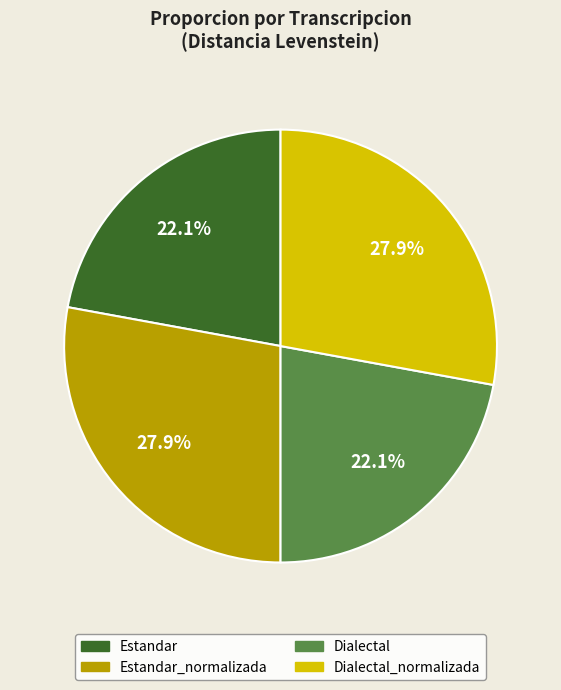

How many slices are in this pie chart?

4